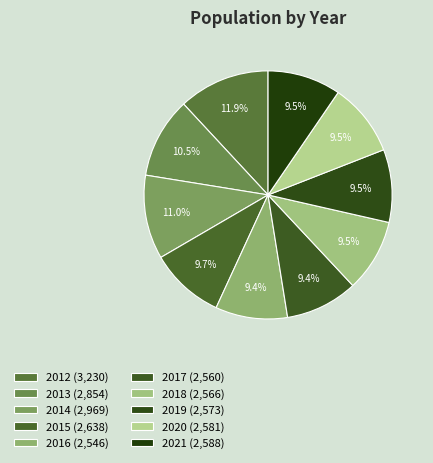

Does any single category account for the majority?

No